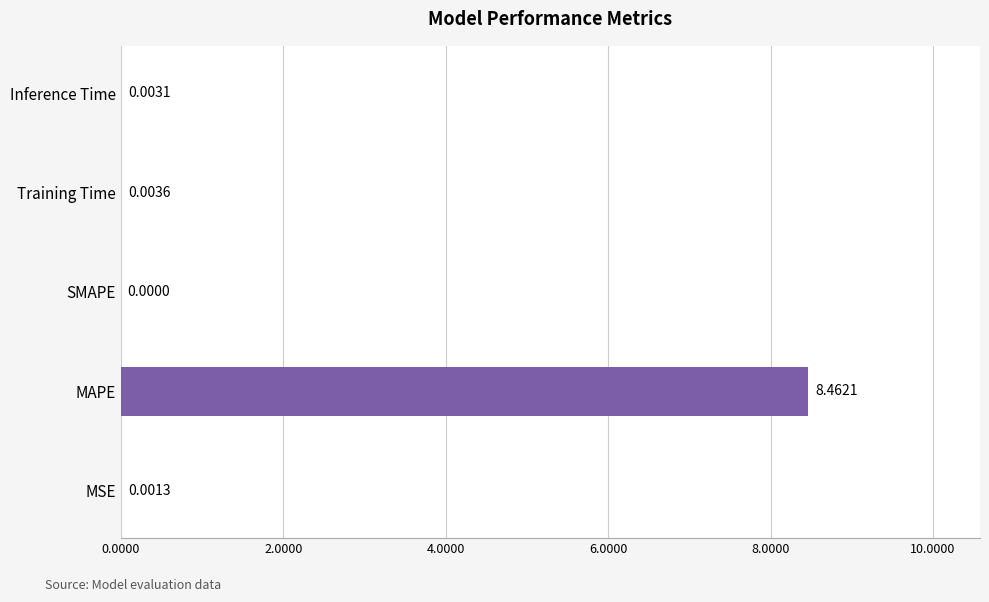

Are the bars horizontal?

Yes